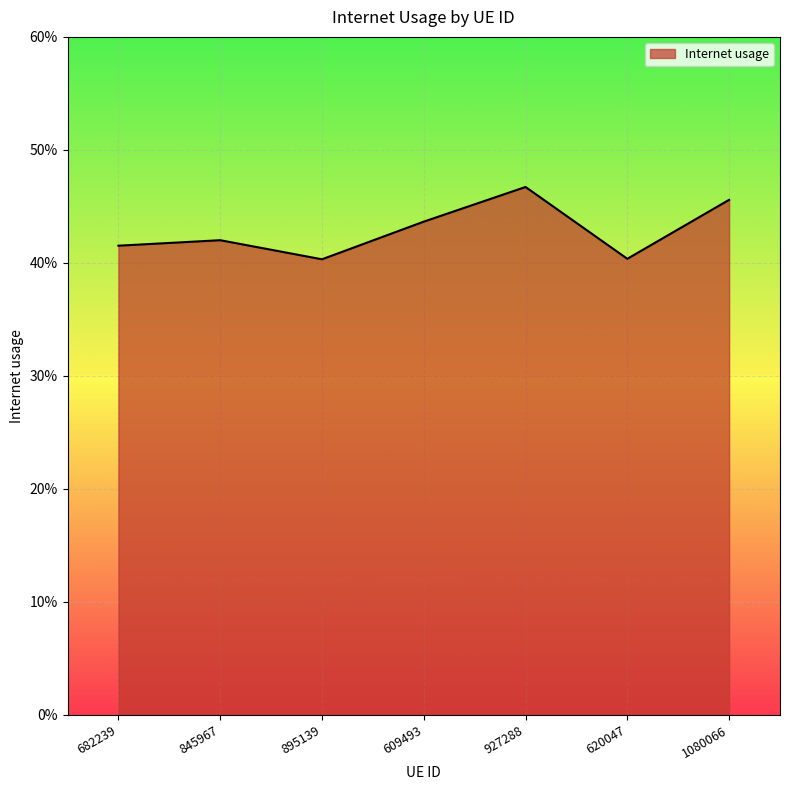

At which label is the value closest to 0?

895139